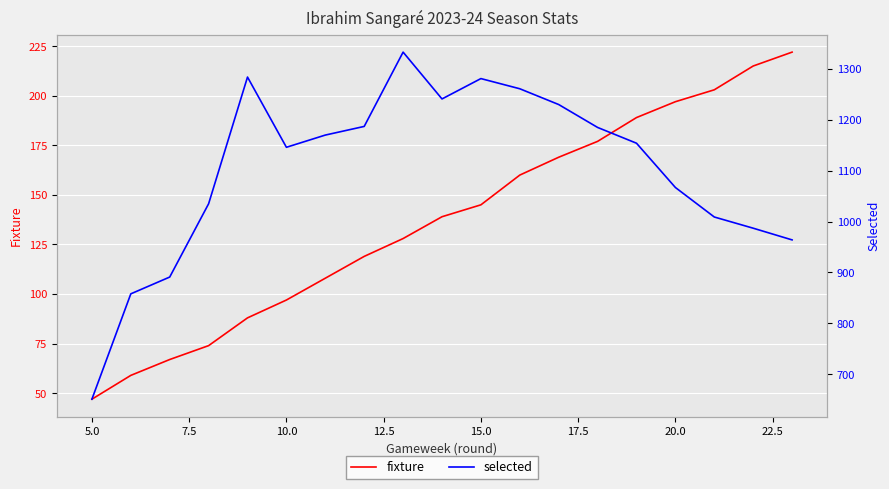

What is the value of the selected point at the 14th from the left?

1185